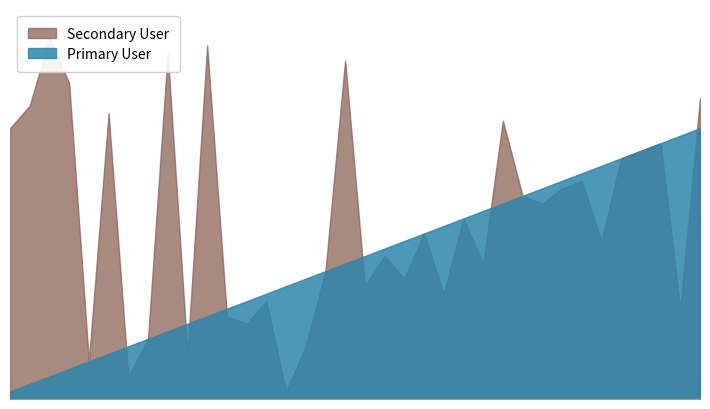

Which series has the largest range (max minus min)?

Secondary User